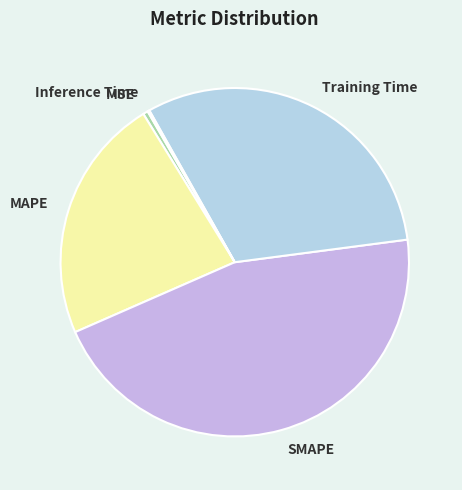

Which category has the biggest portion of the pie?

SMAPE